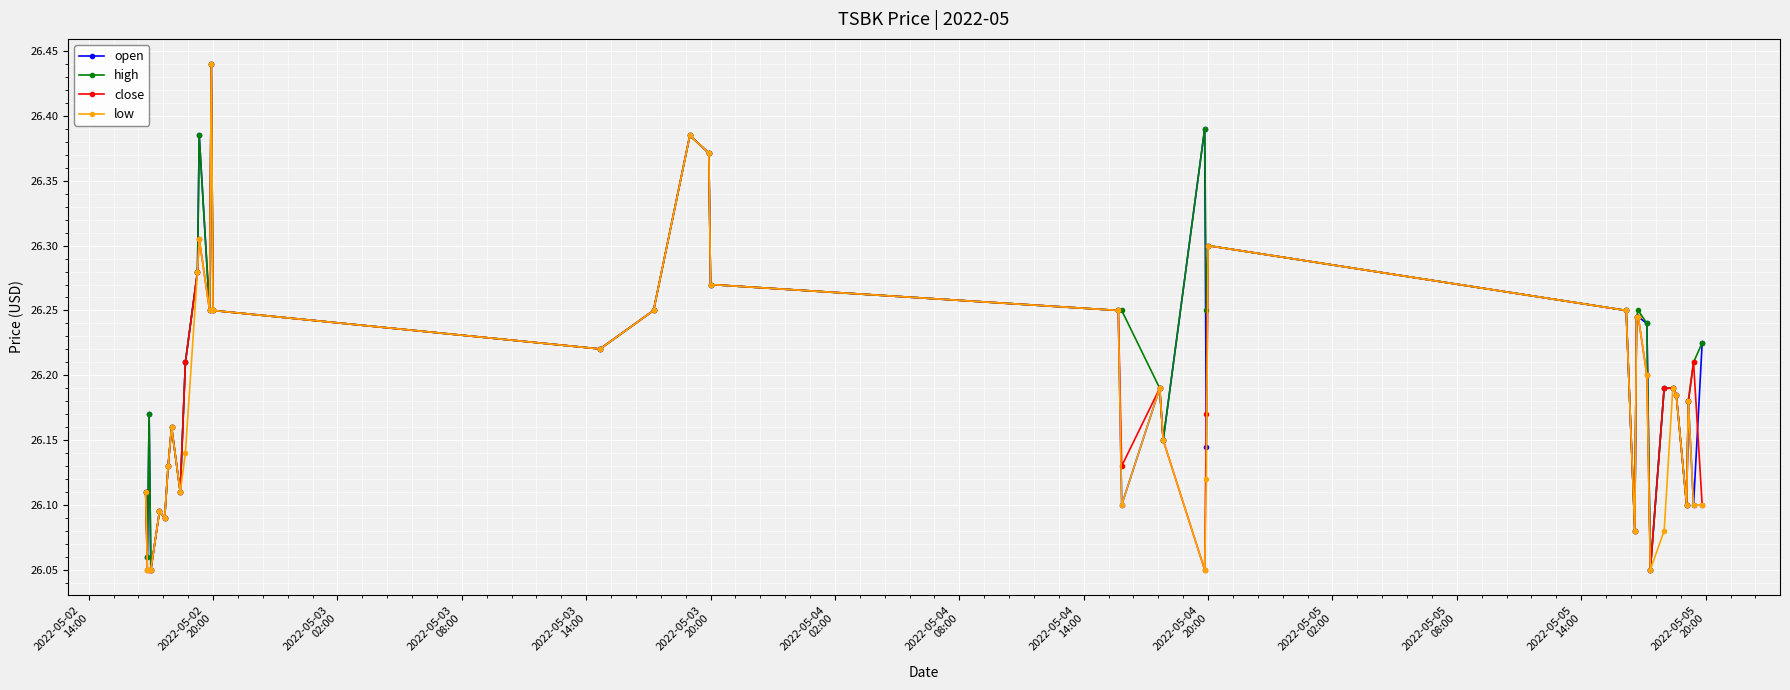

True or false: high has more than 0 interior local peaks.

True